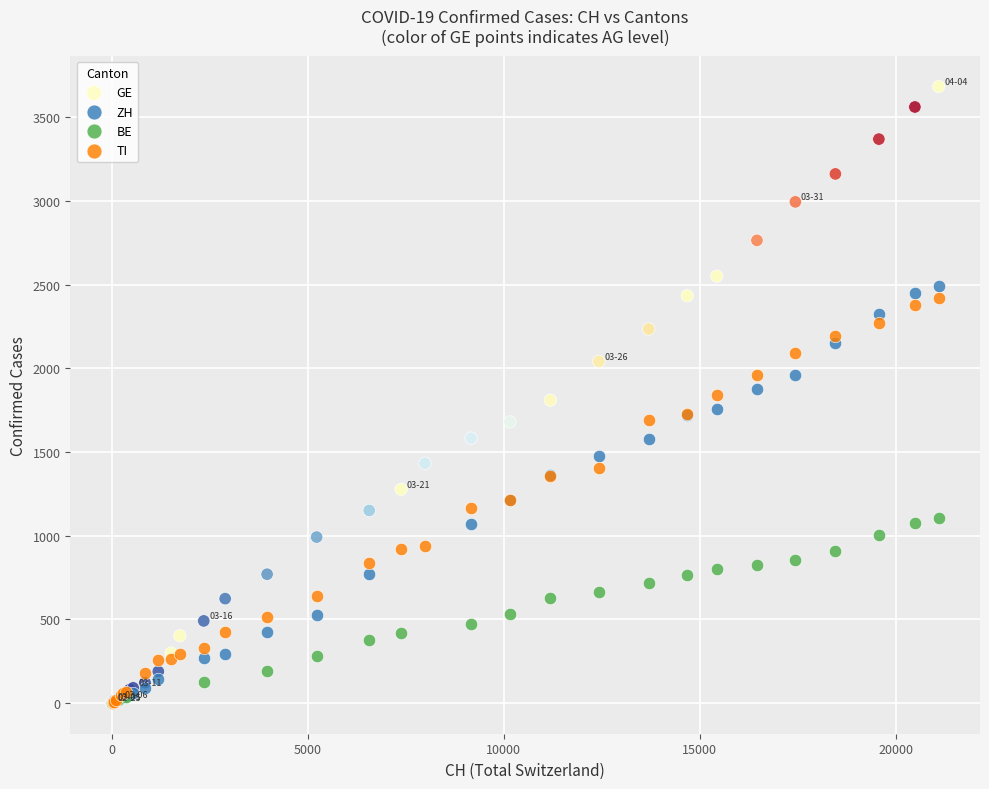

Which series has the widest spread of Y values?

GE